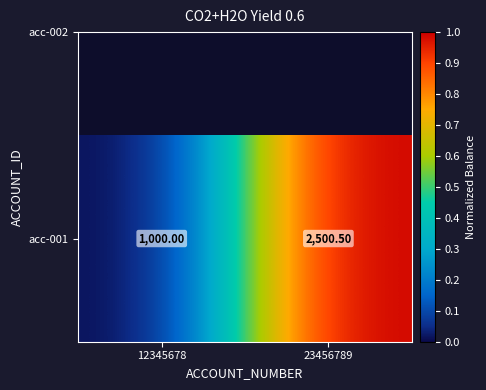

Reading left to right, what are all the values shown in this chart?

0.0	1.0